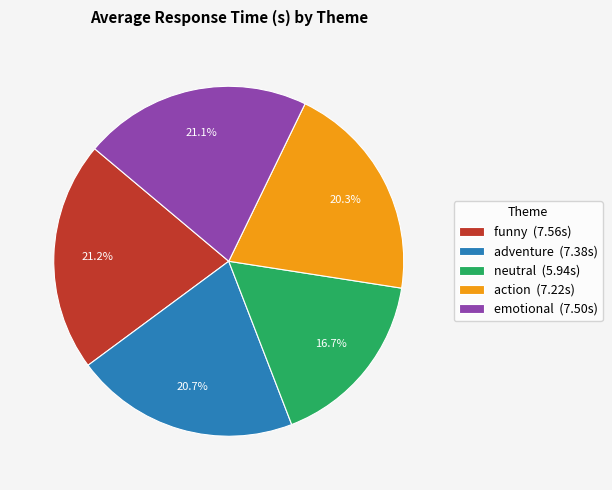

To the nearest percent, what percentage of the pie is neutral?

17%